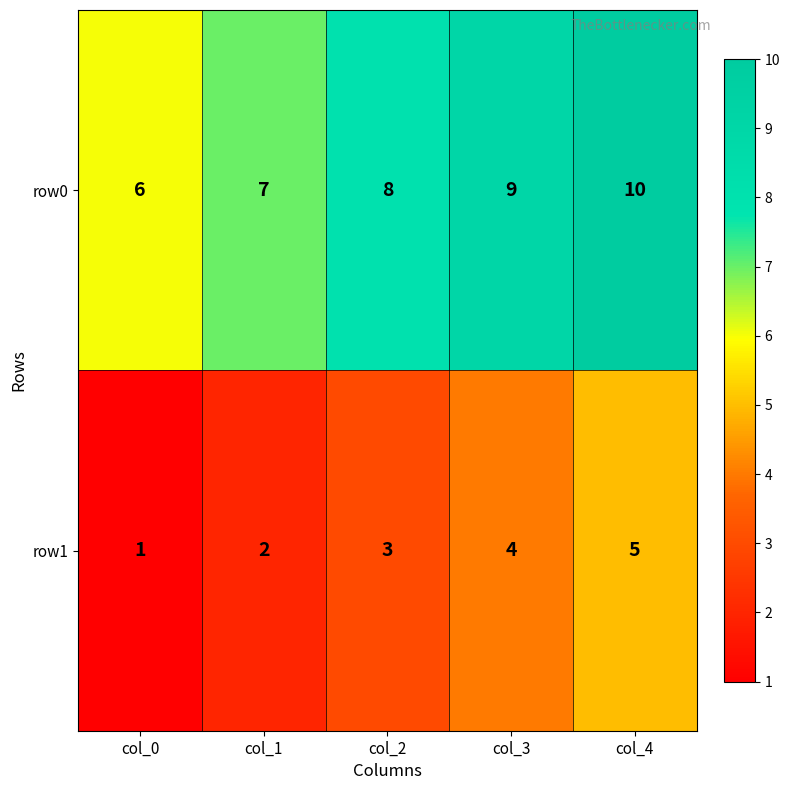

True or false: row1 has a value of 3 at col_2.

True